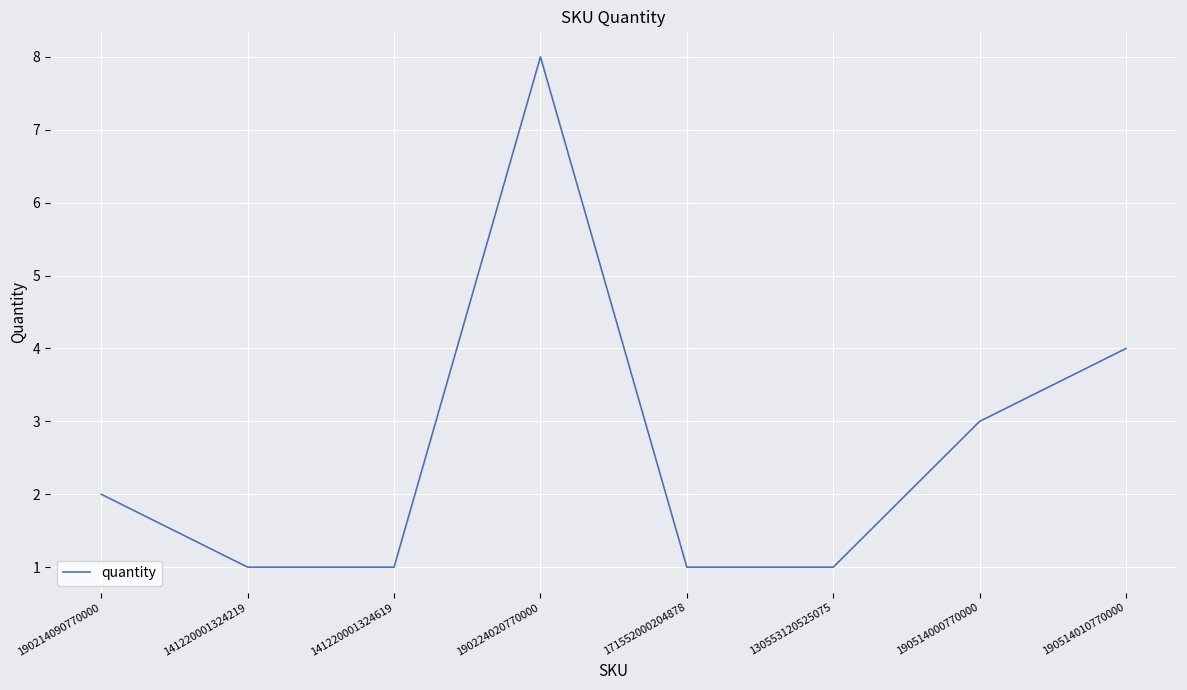

True or false: the data shows 3 at 190214090770000.

False